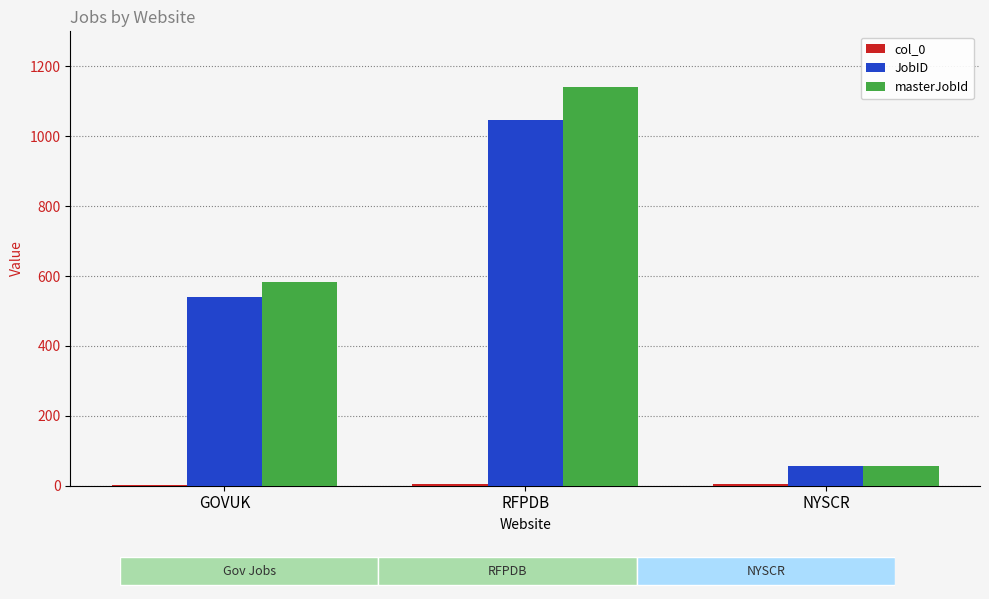

What is the greatest value displayed?

1142